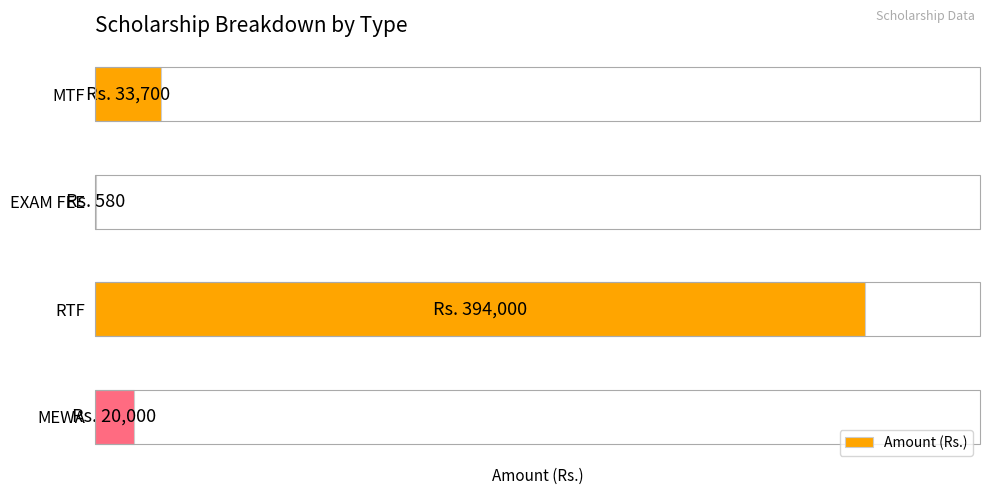

At which label does the data first exceed 33700?

RTF